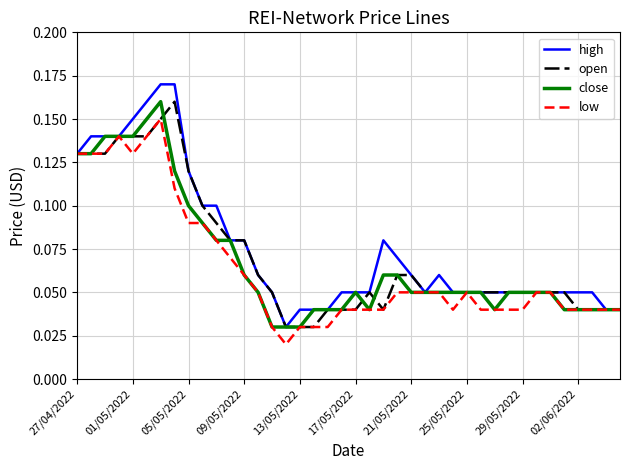

Which series has the widest spread of values?

high